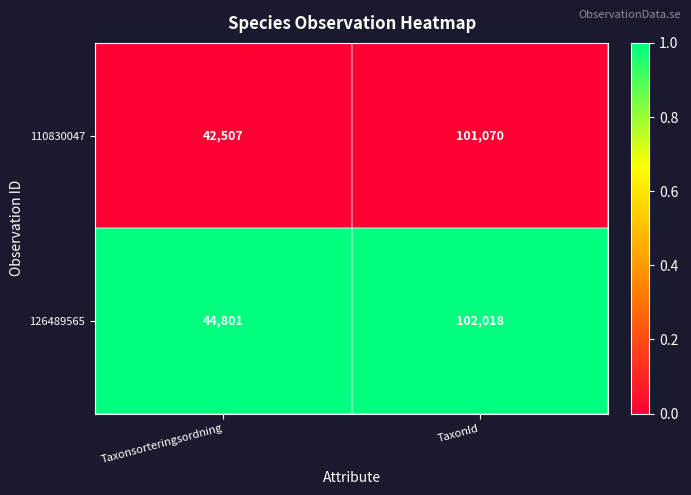

Which series has the largest total across all categories?

126489565